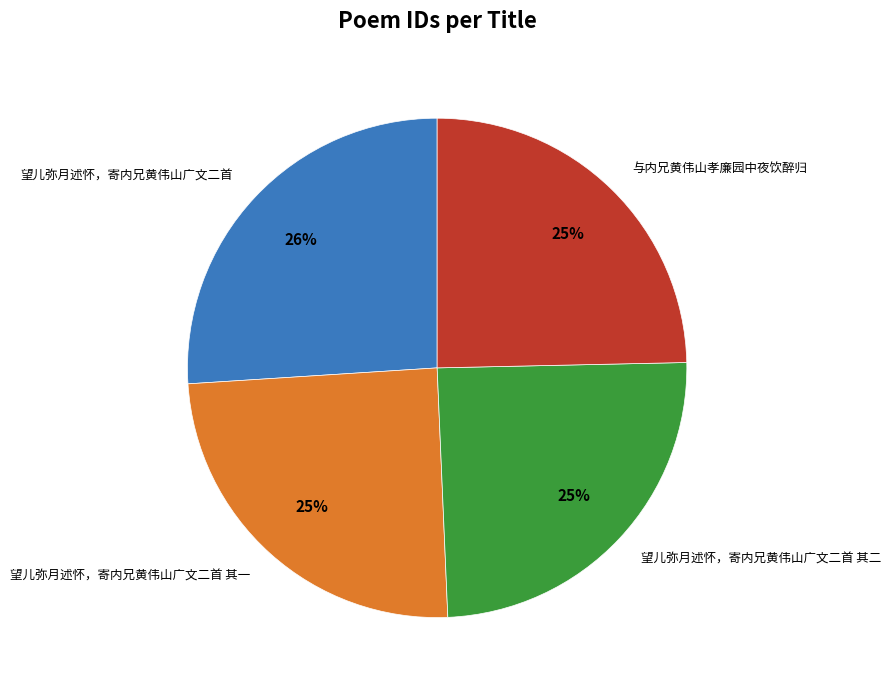

To the nearest percent, what percentage of the pie is 望儿弥月述怀，寄内兄黄伟山广文二首 其一?

25%